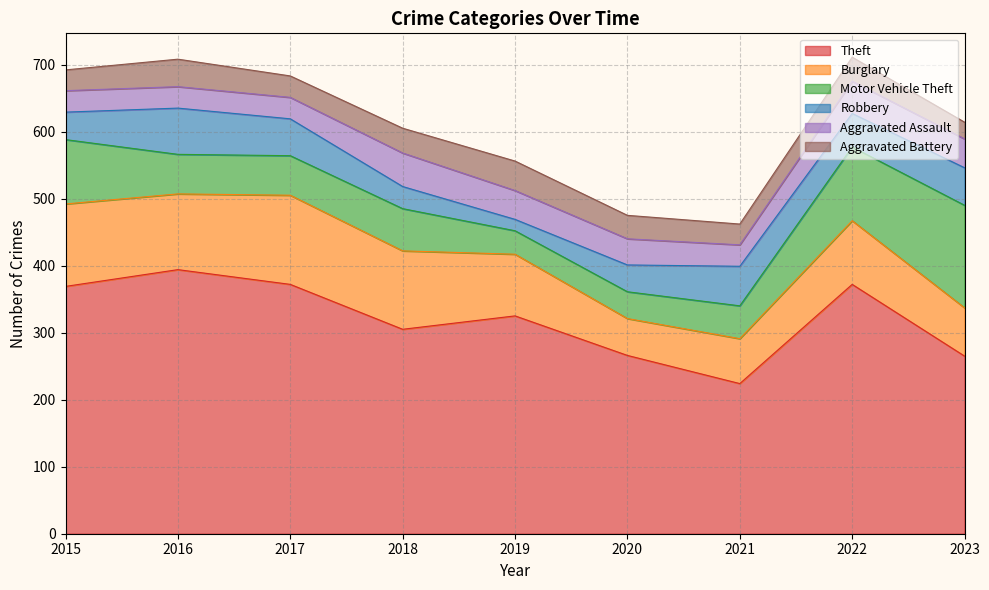

True or false: Burglary has more than 1 interior local peaks.

True